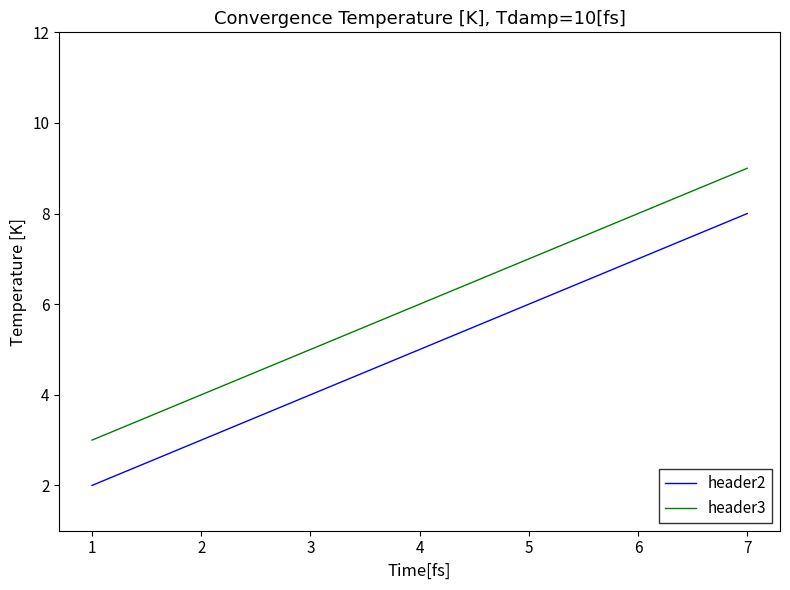

How many lines are shown in the chart?

2